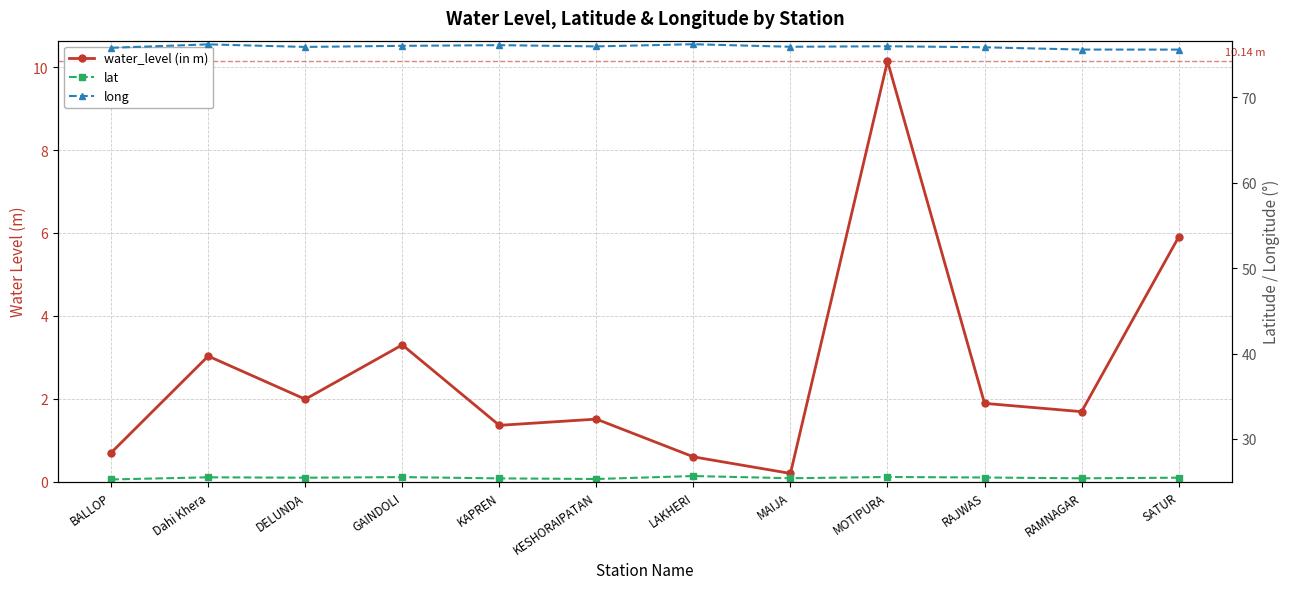

Where is the first local maximum for lat?

Dahi Khera